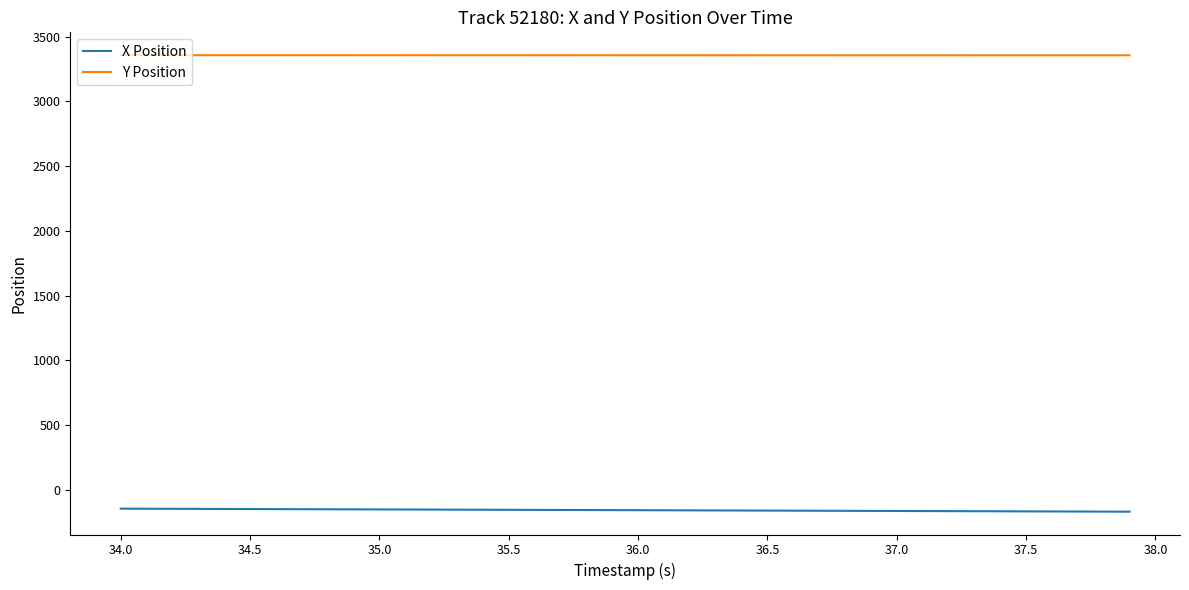

What is the greatest value displayed?

3357.8